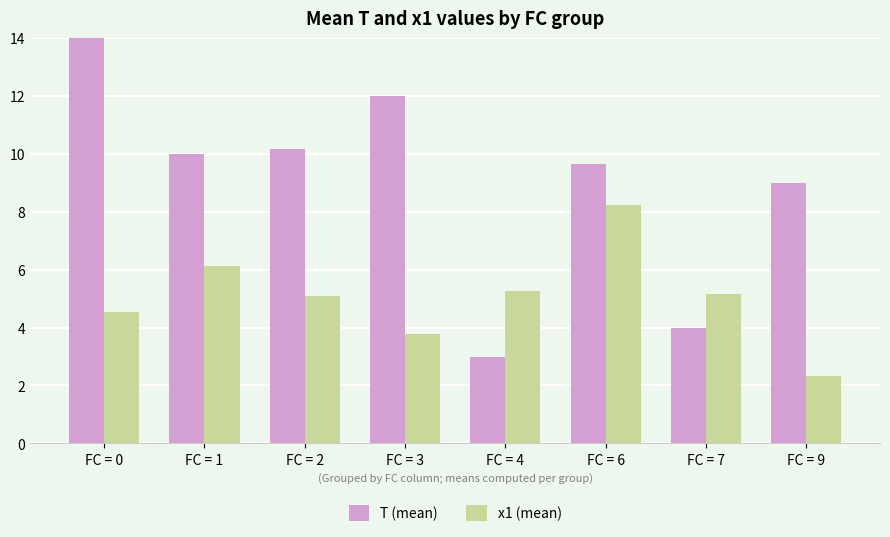

What is the value of the T (mean) bar at the 2nd from the left?

10.0